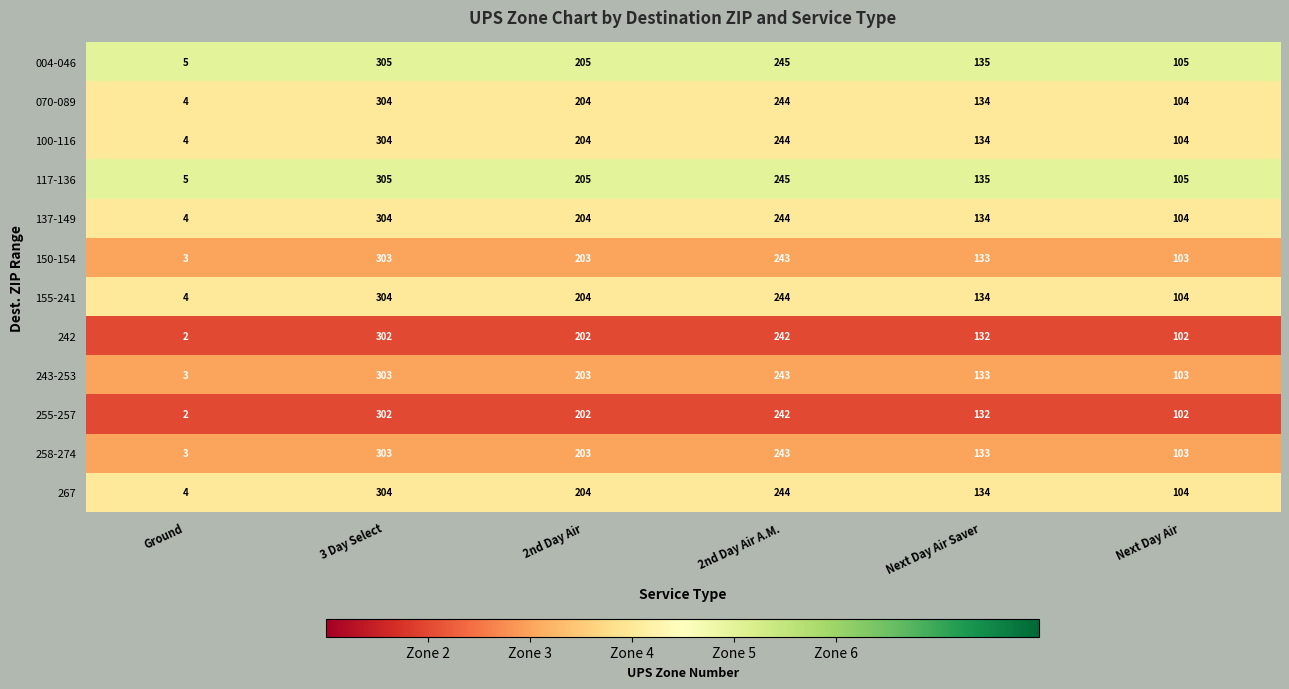

What is the greatest value displayed?

305